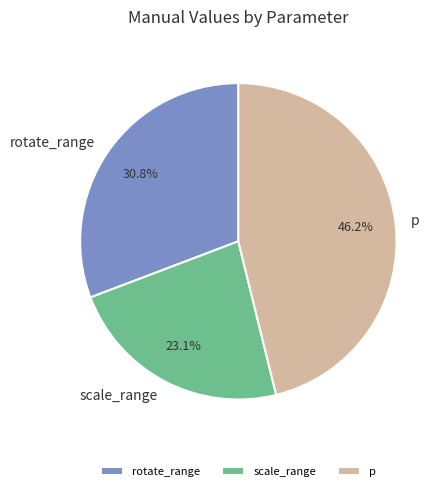

What is the largest slice in the pie chart?

p